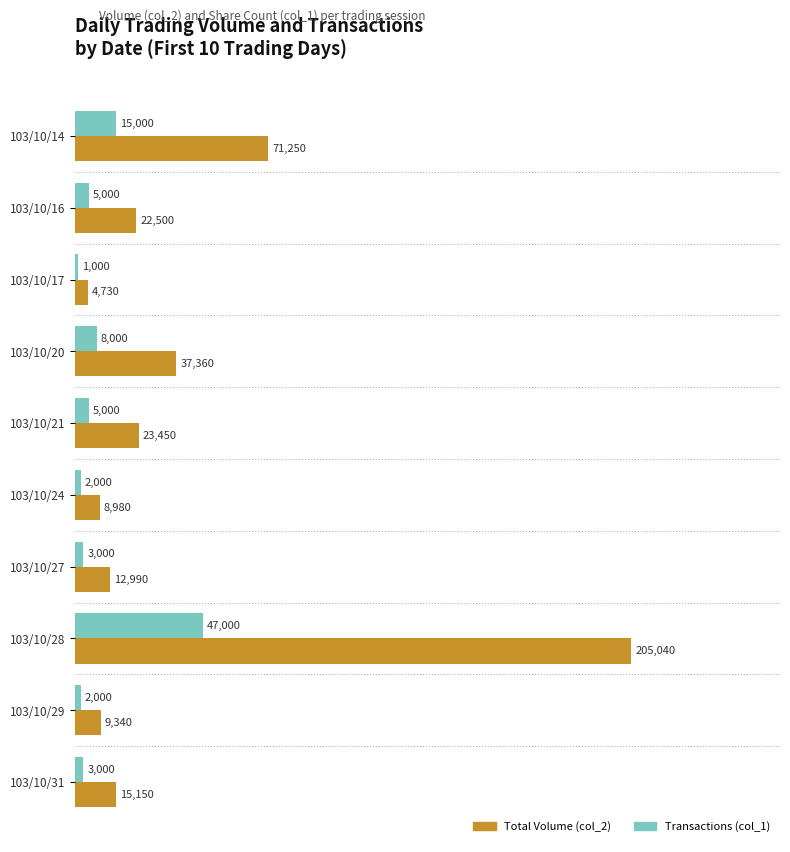

True or false: Total Volume (col_2) has a value of 23554 at 103/10/20.

False